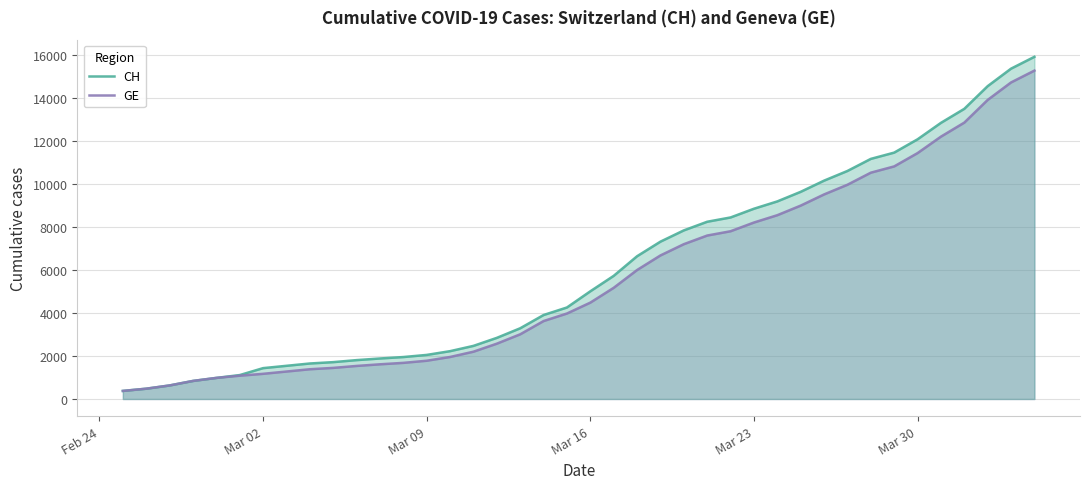

List the series in order of their peak value, highest first.

CH, GE